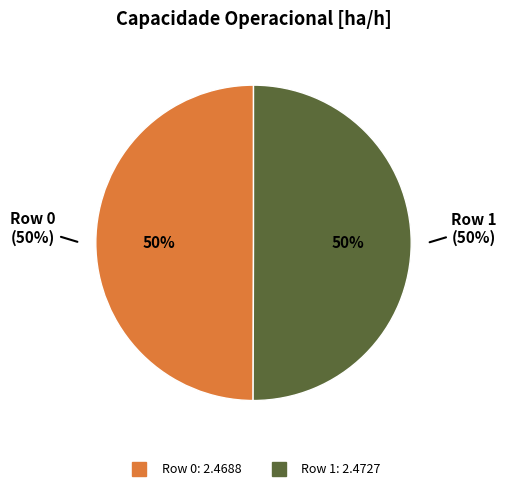

Which category has the biggest portion of the pie?

Row 1